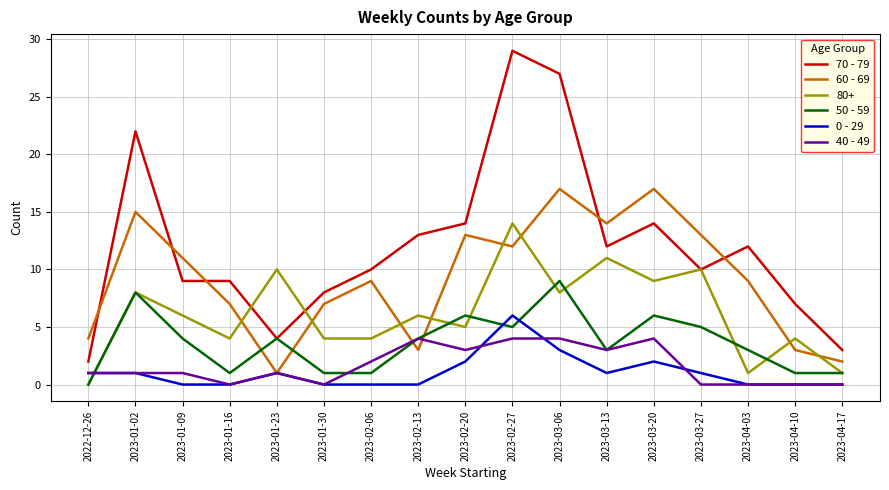

The 0 - 29 series shows 0 at 2023-04-17. True or false?

True